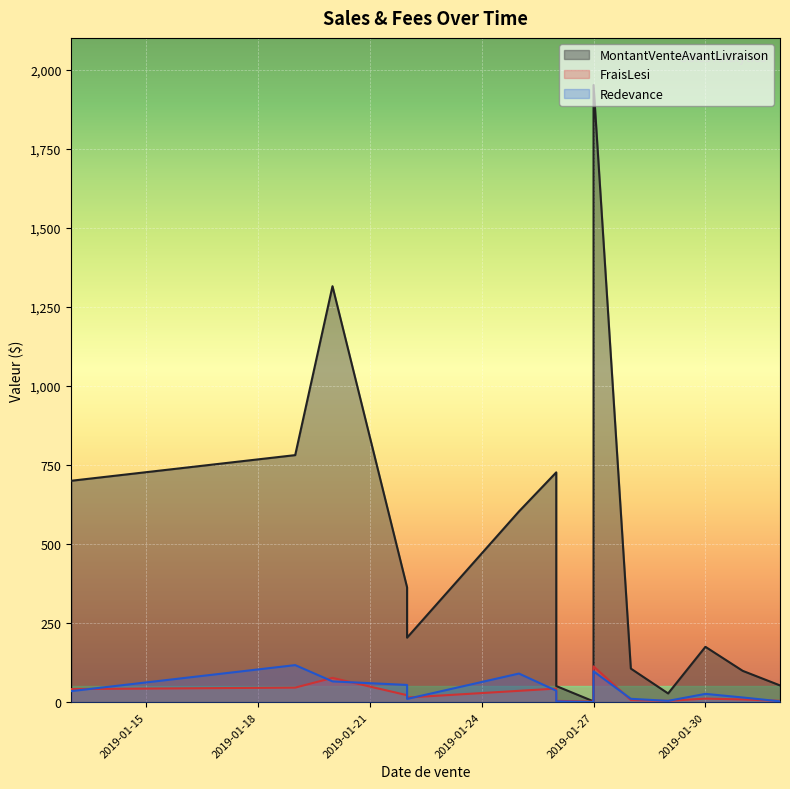

At which category does Redevance reach its first local valley?

2019-01-22